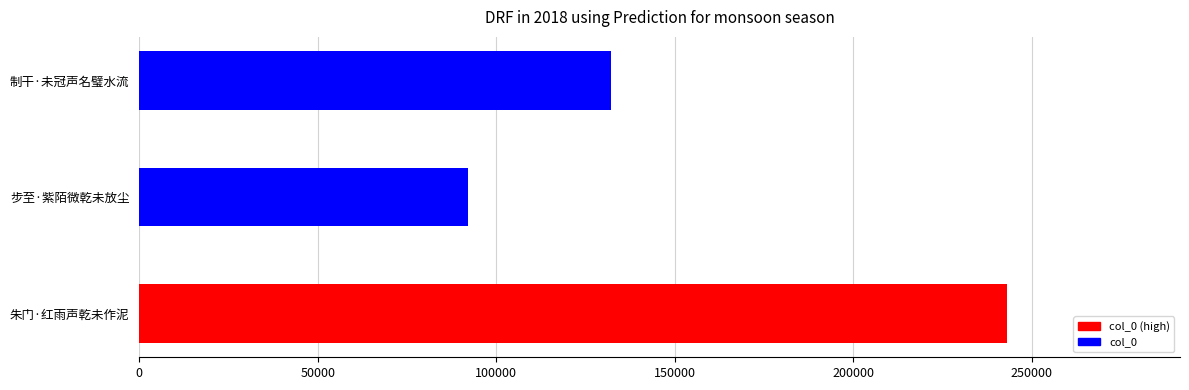

The chart shows a value of 142996 at 步至·紫陌微乾未放尘. True or false?

False